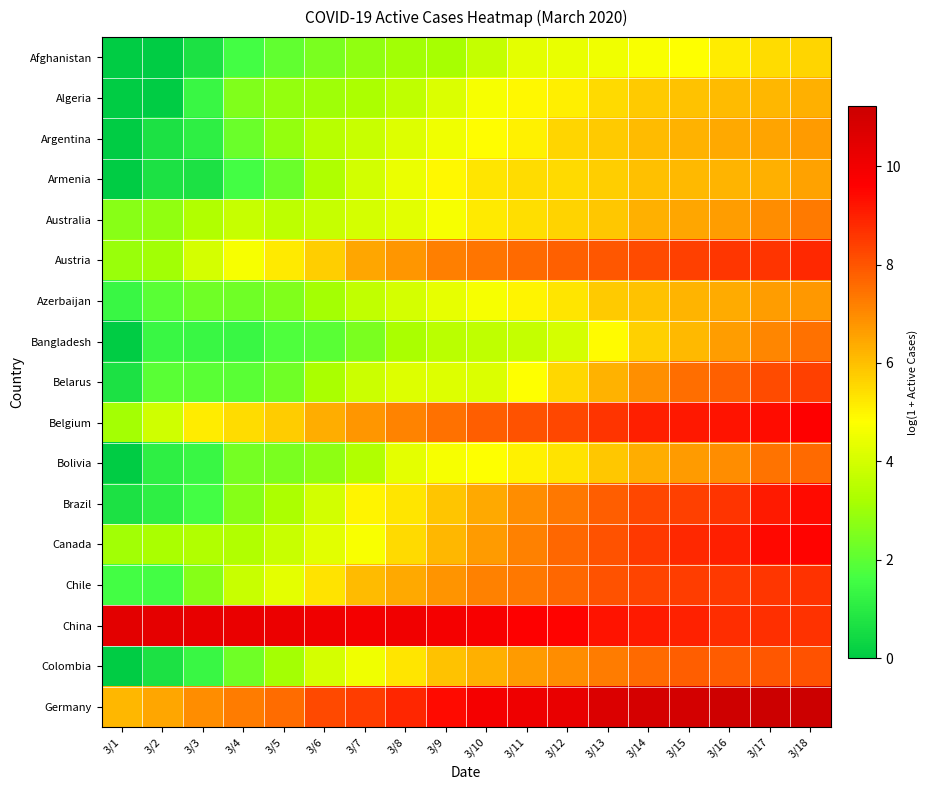

Count the number of data series in this chart.

17